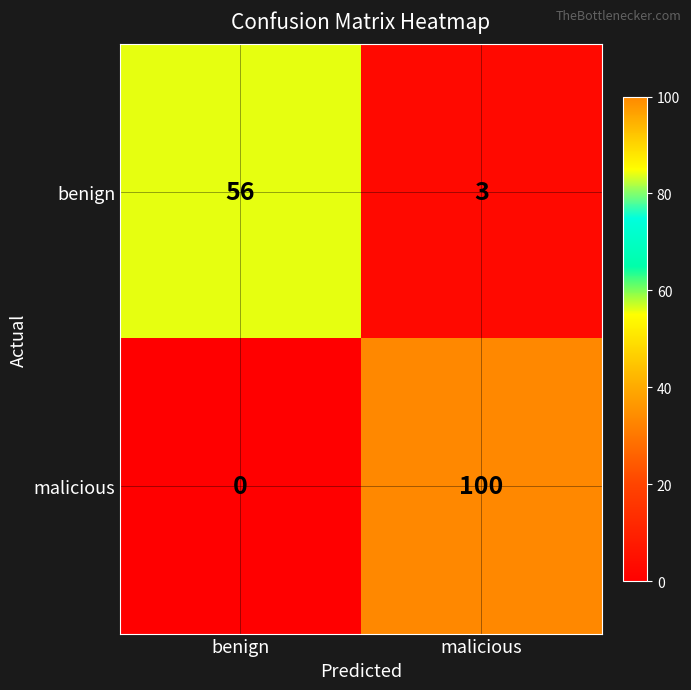

Reading left to right, what are all the values shown in this chart?

benign: 56	3
malicious: 0	100